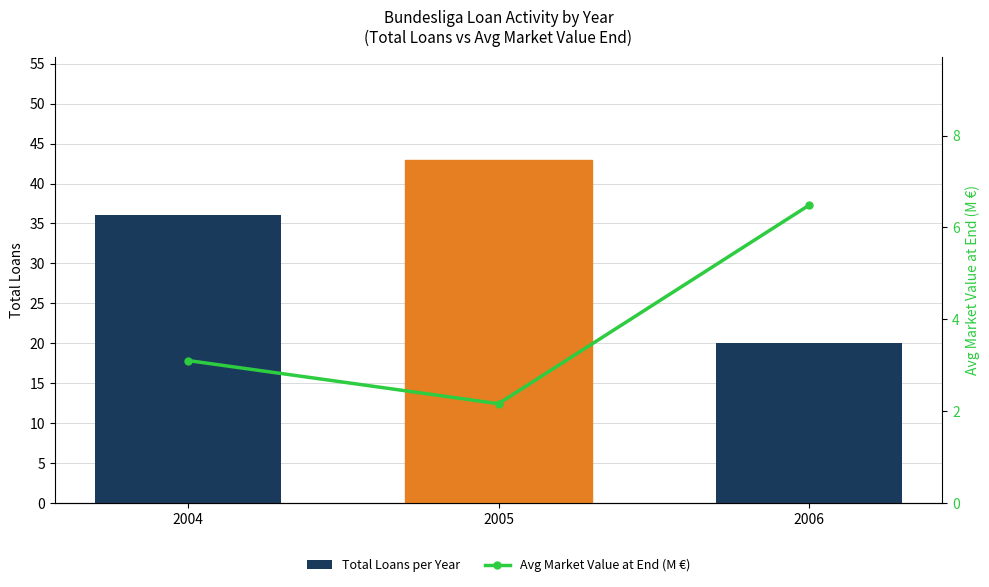

The value of Total Loans per Year at 2006 is 8.6. True or false?

False